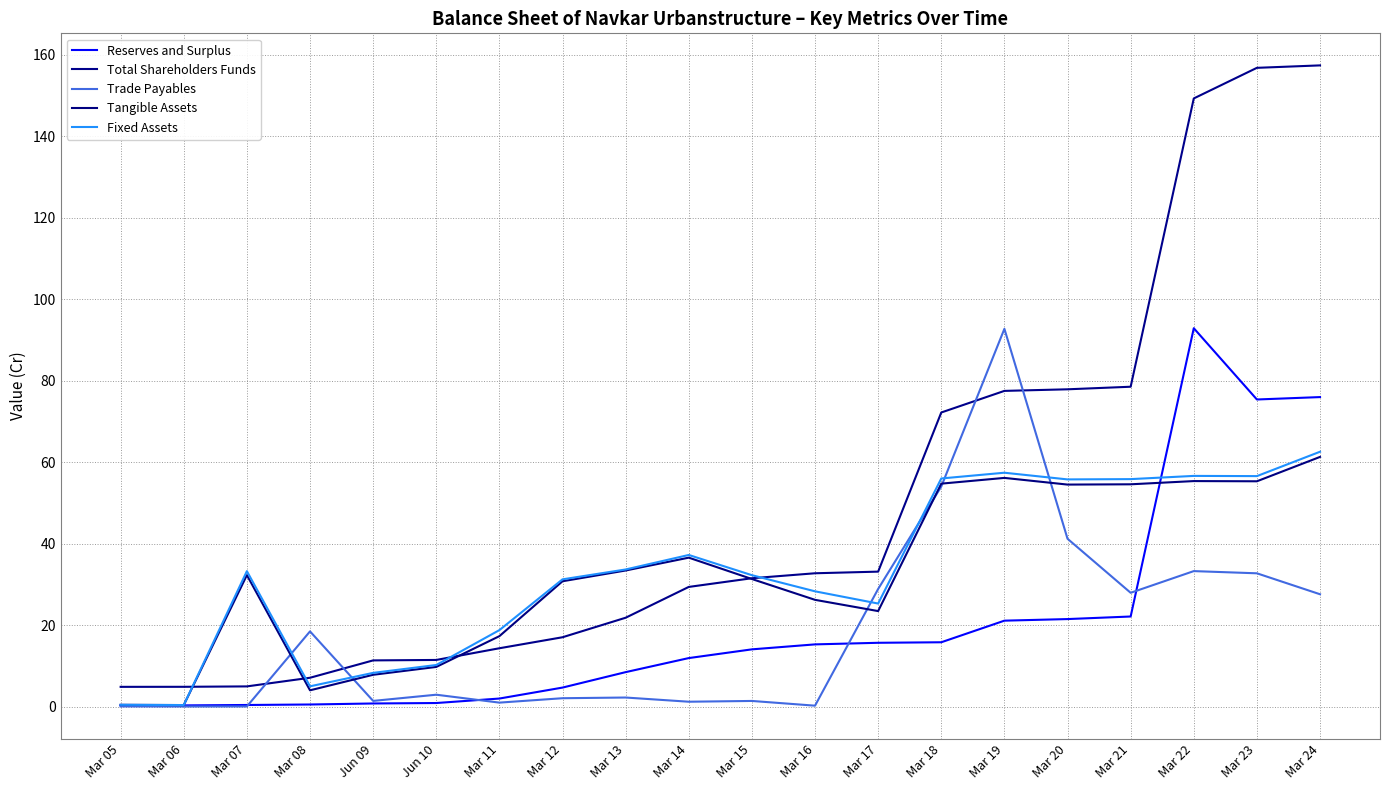

Count the number of categories in the chart.

20